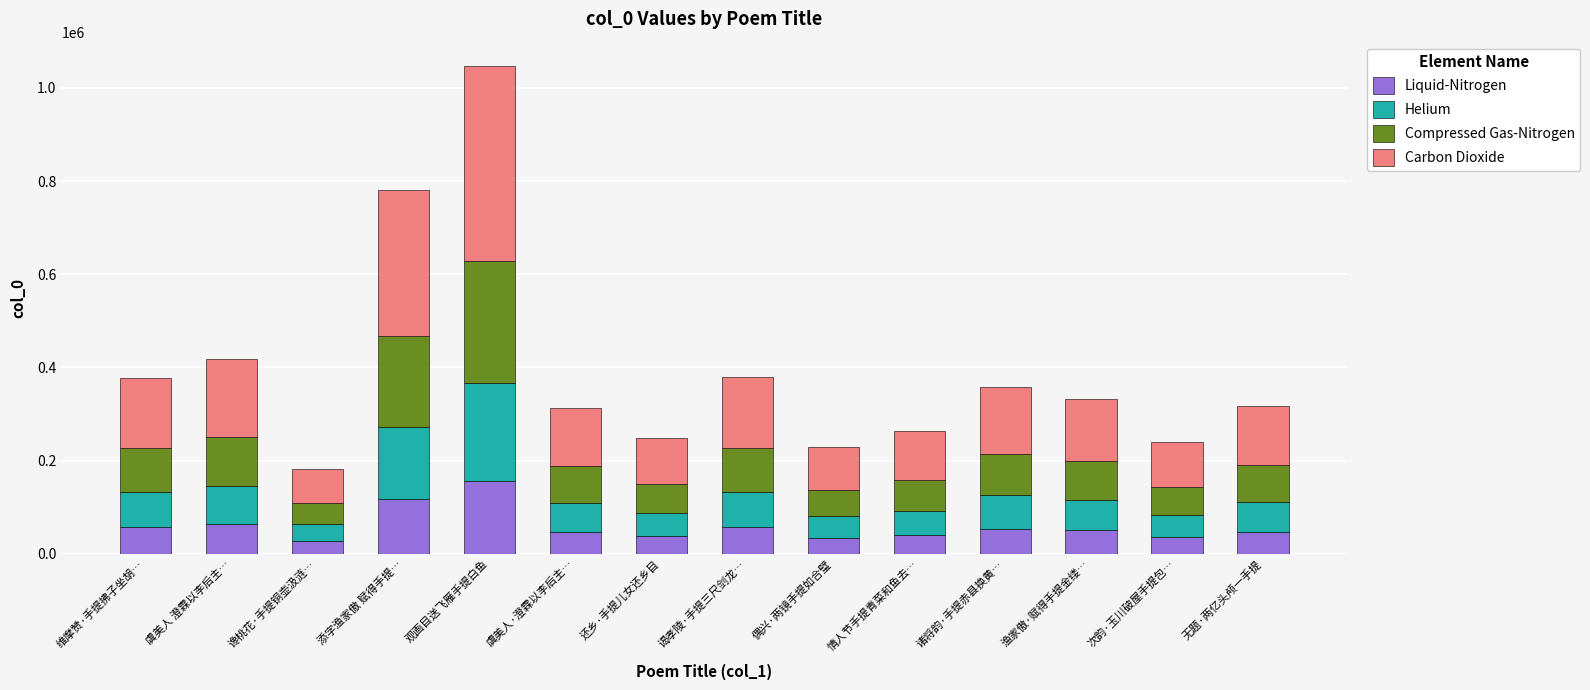

The value of Liquid-Nitrogen at 还乡·手提儿女还乡目 is 37222.0. True or false?

True